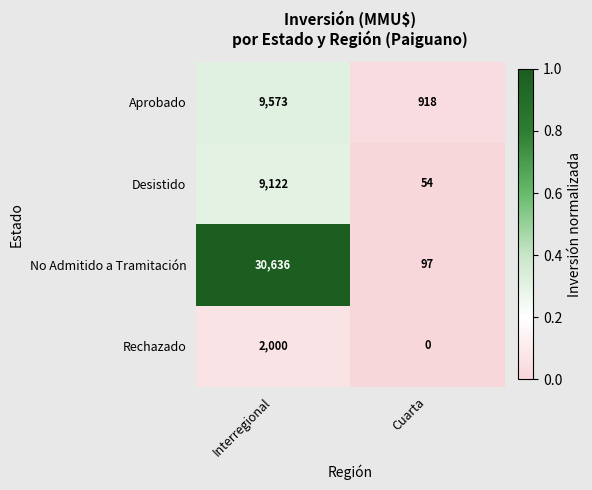

At how many categories does at least one series exceed 0?

2